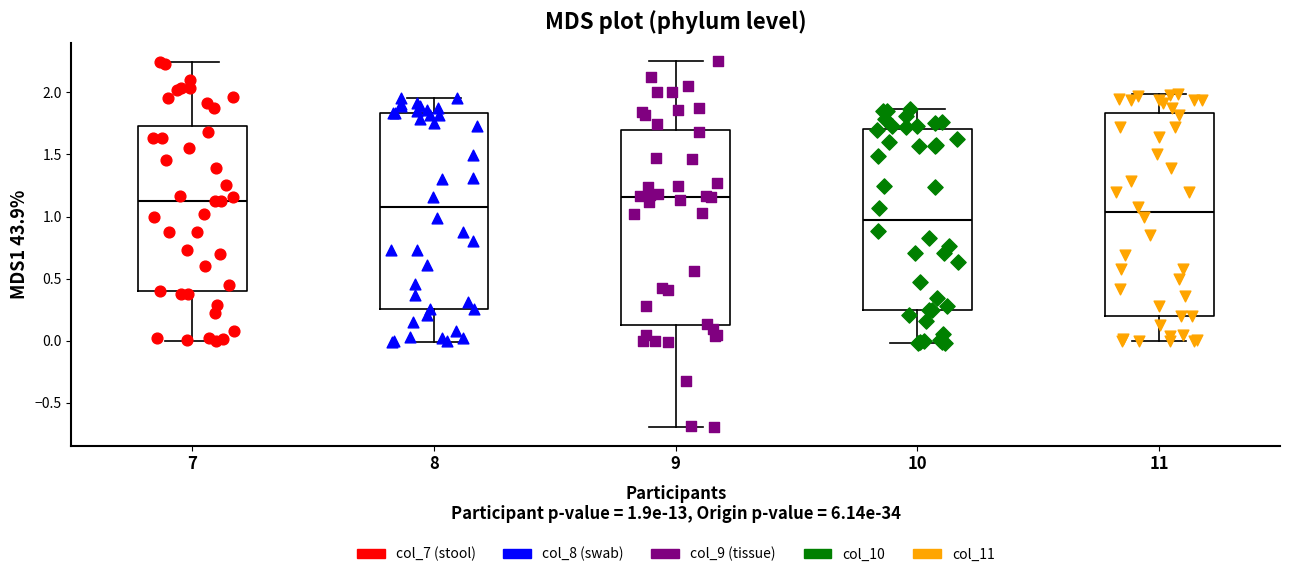

Reading left to right, read every box against the y-axis: the position of its median line, the range the box covers, and the ends of its whiskers. The values are not printed on the chart, so give them approximately, as read against the axis.

7: median 1.15, box 0.40 to 1.75, whiskers 0.00 to 2.25
8: median 1.05, box 0.25 to 1.85, whiskers 0.00 to 1.95
9: median 1.15, box 0.10 to 1.70, whiskers -0.70 to 2.25
10: median 1.00, box 0.25 to 1.70, whiskers 0.00 to 1.85
11: median 1.05, box 0.20 to 1.85, whiskers 0.00 to 2.00